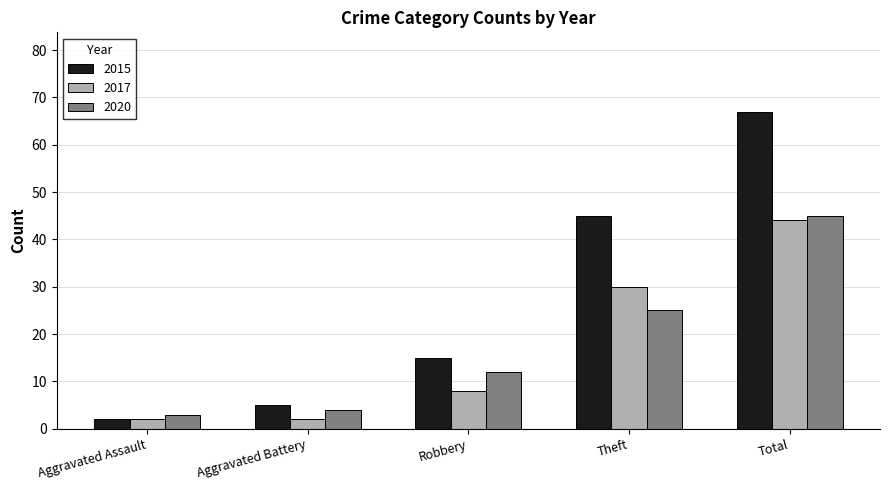

Is the value of 2017 at Robbery greater than the value of 2020 at Robbery?

No